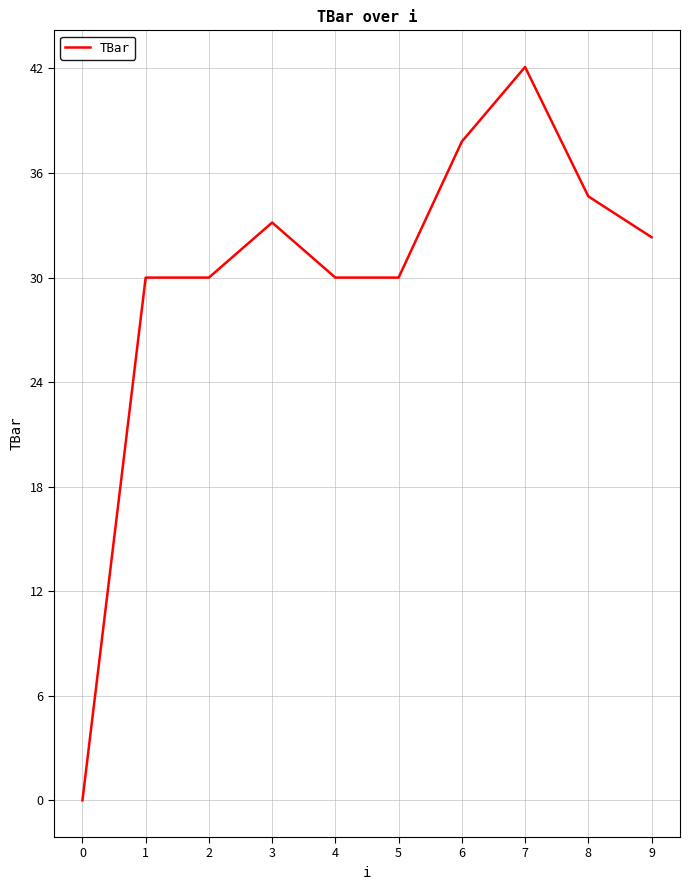

Count the number of data series in this chart.

1